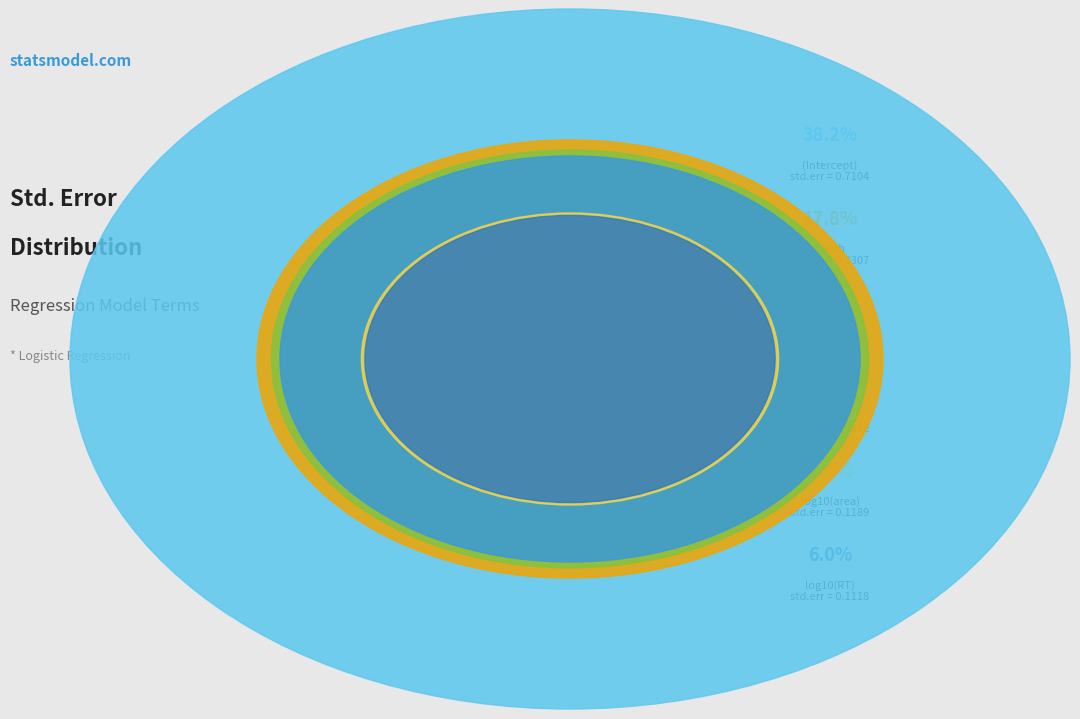

What percentage is the log10(RT) slice, to the nearest percent?

6%